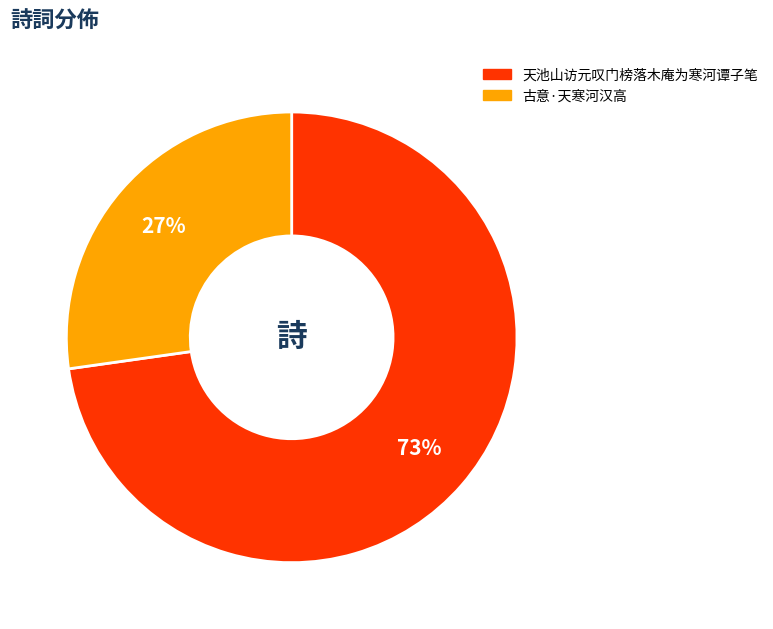

To the nearest percent, what is the combined percentage of 天池山访元叹门榜落木庵为寒河谭子笔 and 古意·天寒河汉高?

100%